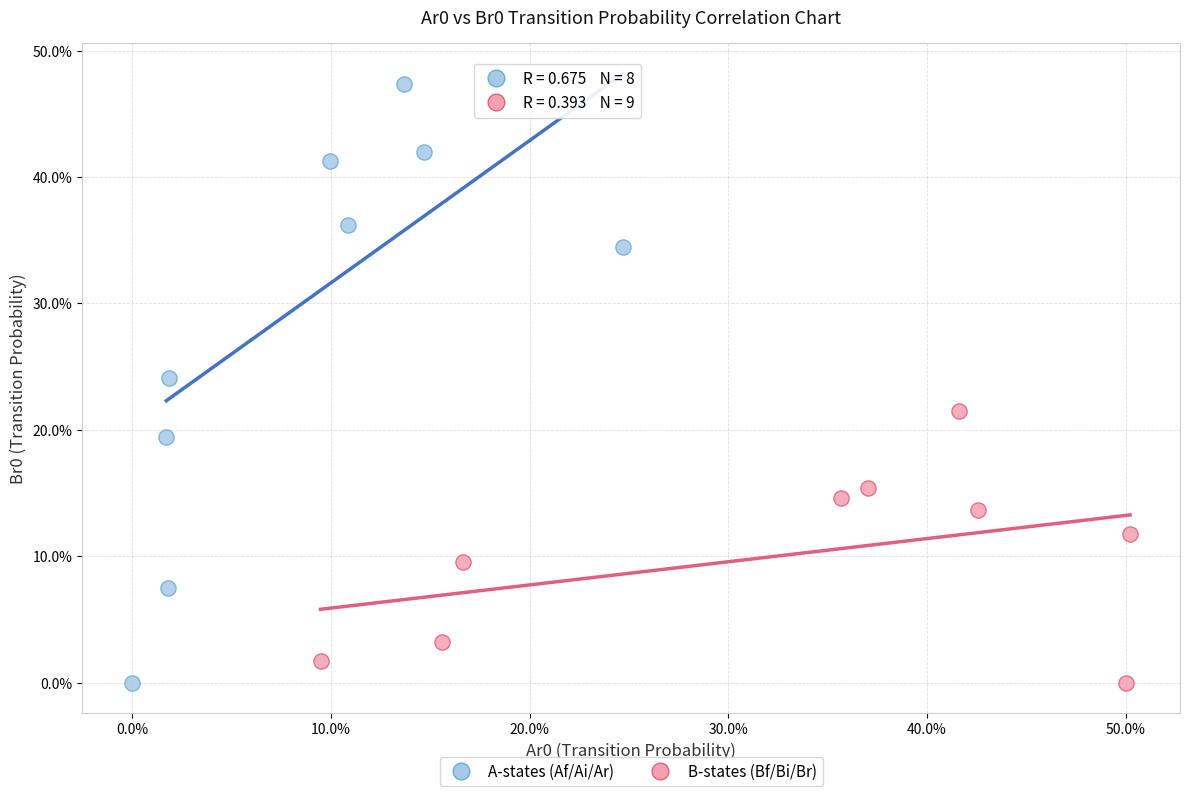

What are all the series names shown in the legend?

A-states (Af/Ai/Ar), B-states (Bf/Bi/Br)